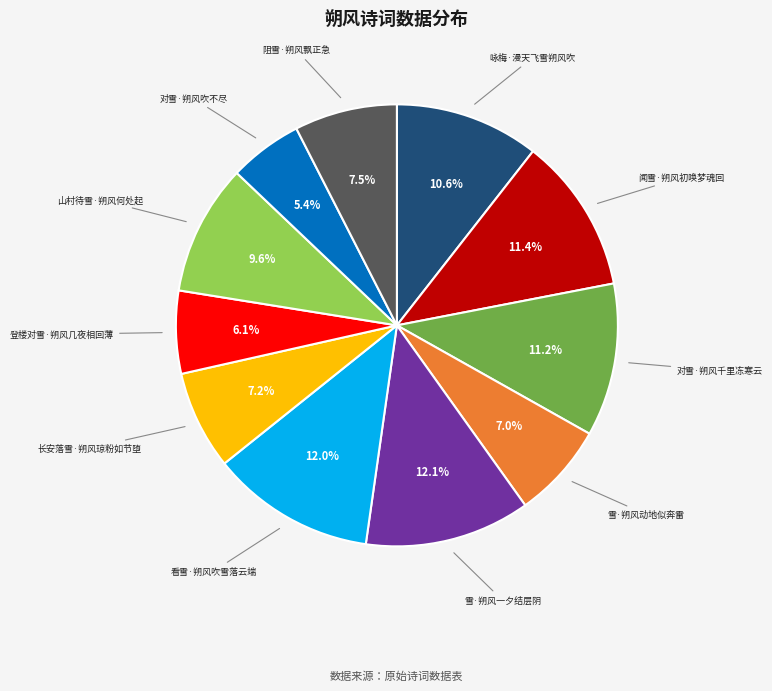

Does any single category account for the majority?

No